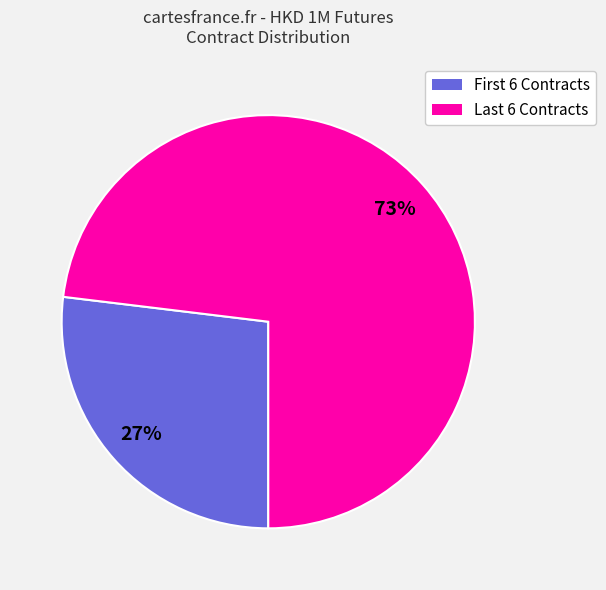

Count the number of slices in the pie.

2